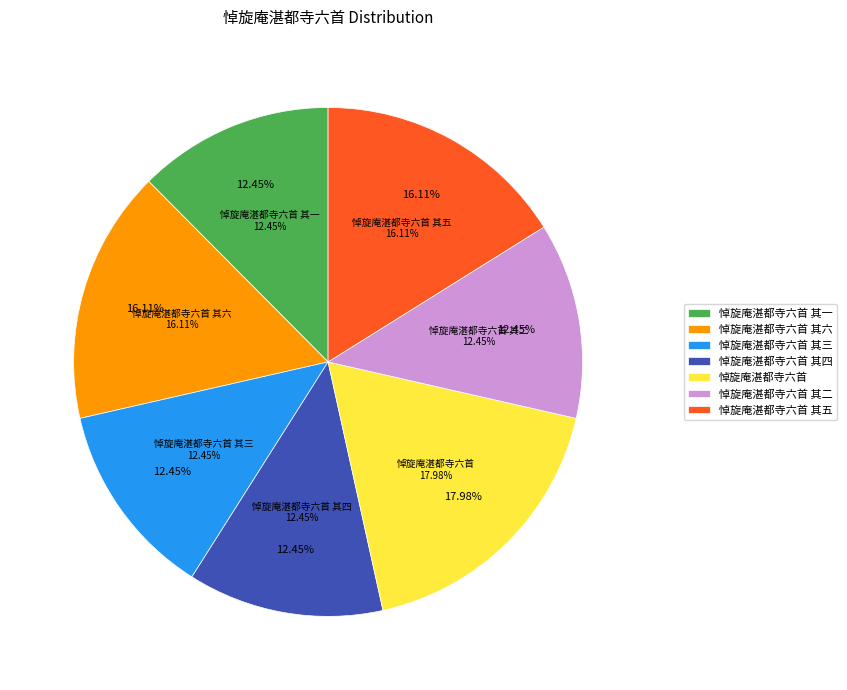

How many slices are in this pie chart?

7